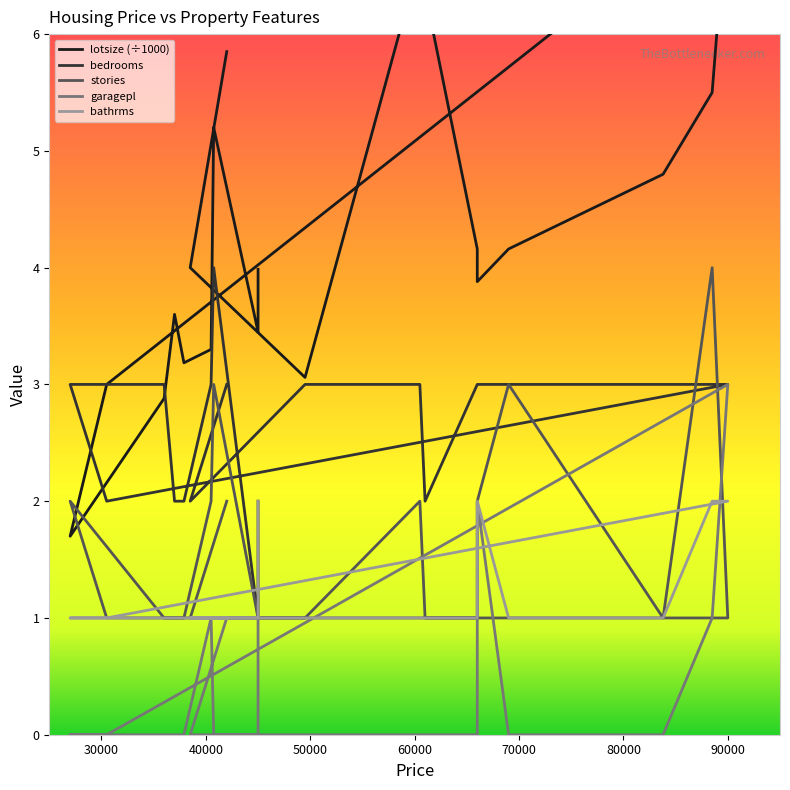

Where does the bedrooms series first go above 3?

40750